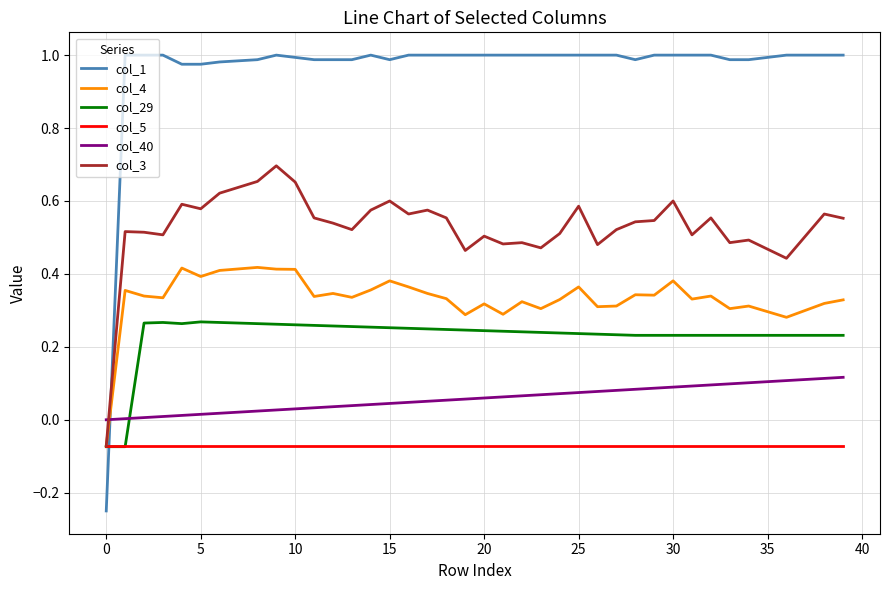

Which series has the largest total across all categories?

col_1